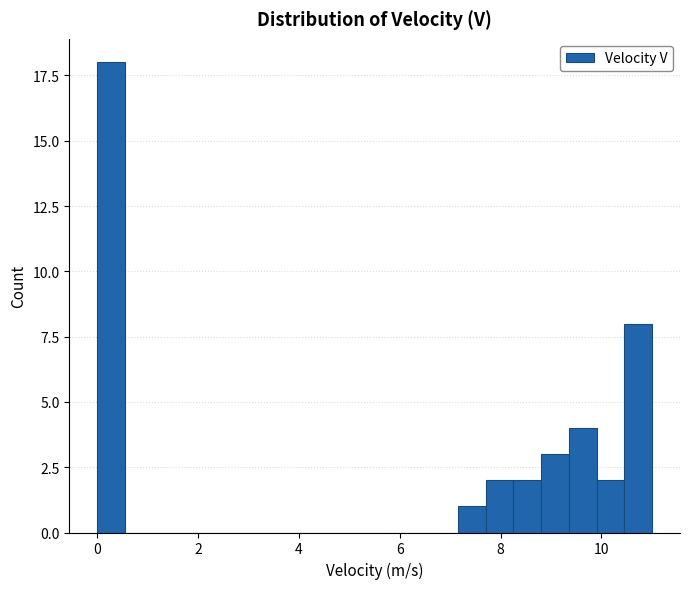

Read against the x-axis, roughly where is the centre of the tallest bar?

0.2